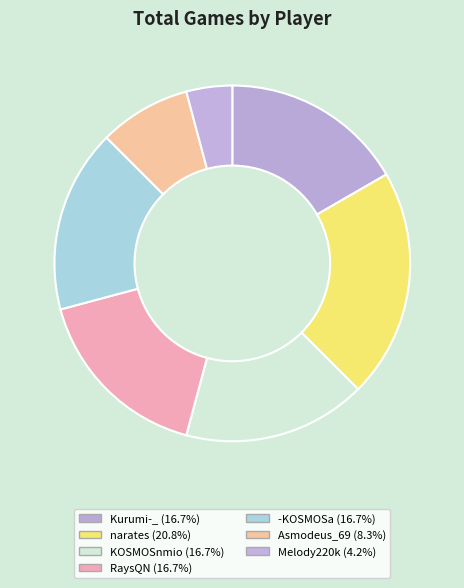

To the nearest percent, what is the average slice percentage?

14%